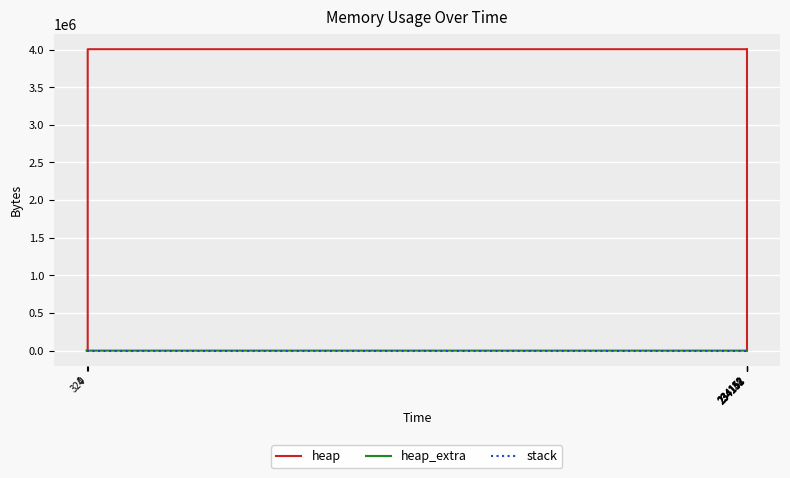

Which series has the widest spread of values?

heap